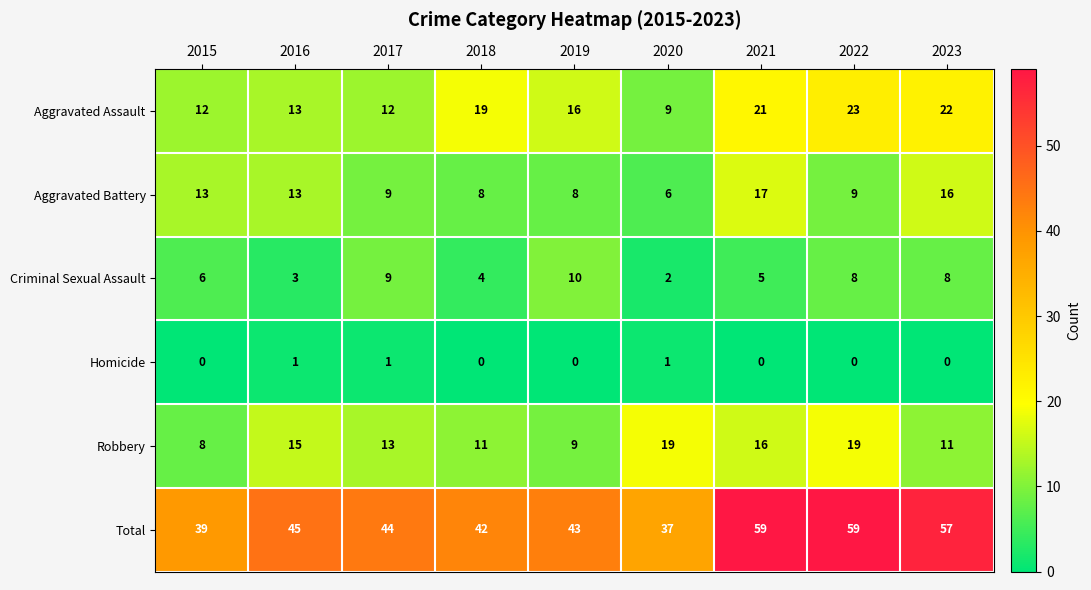

What is the maximum value shown in the chart?

59